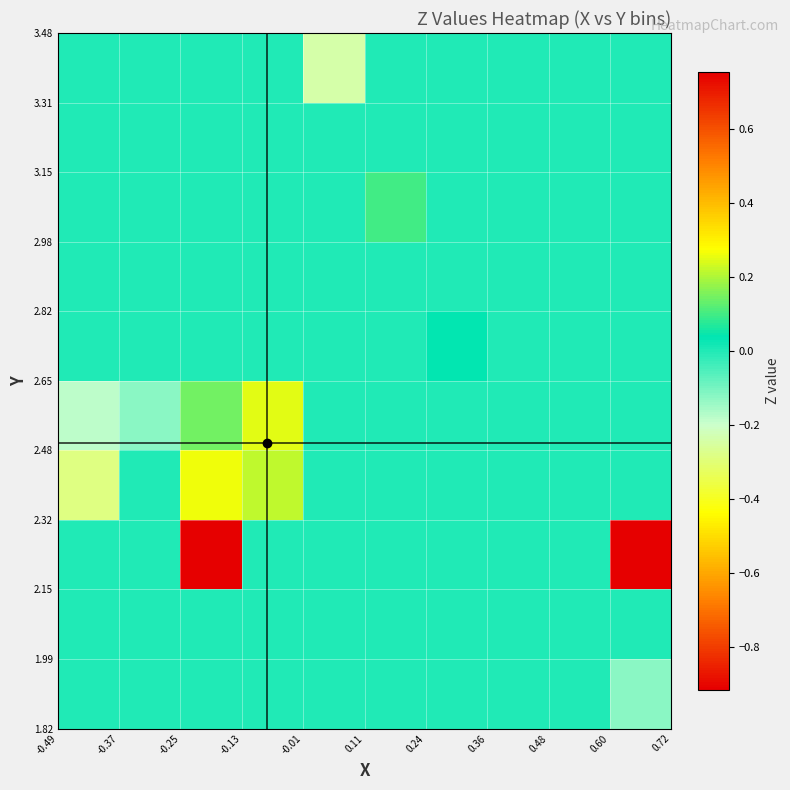

How many categories are shown in the chart?

10